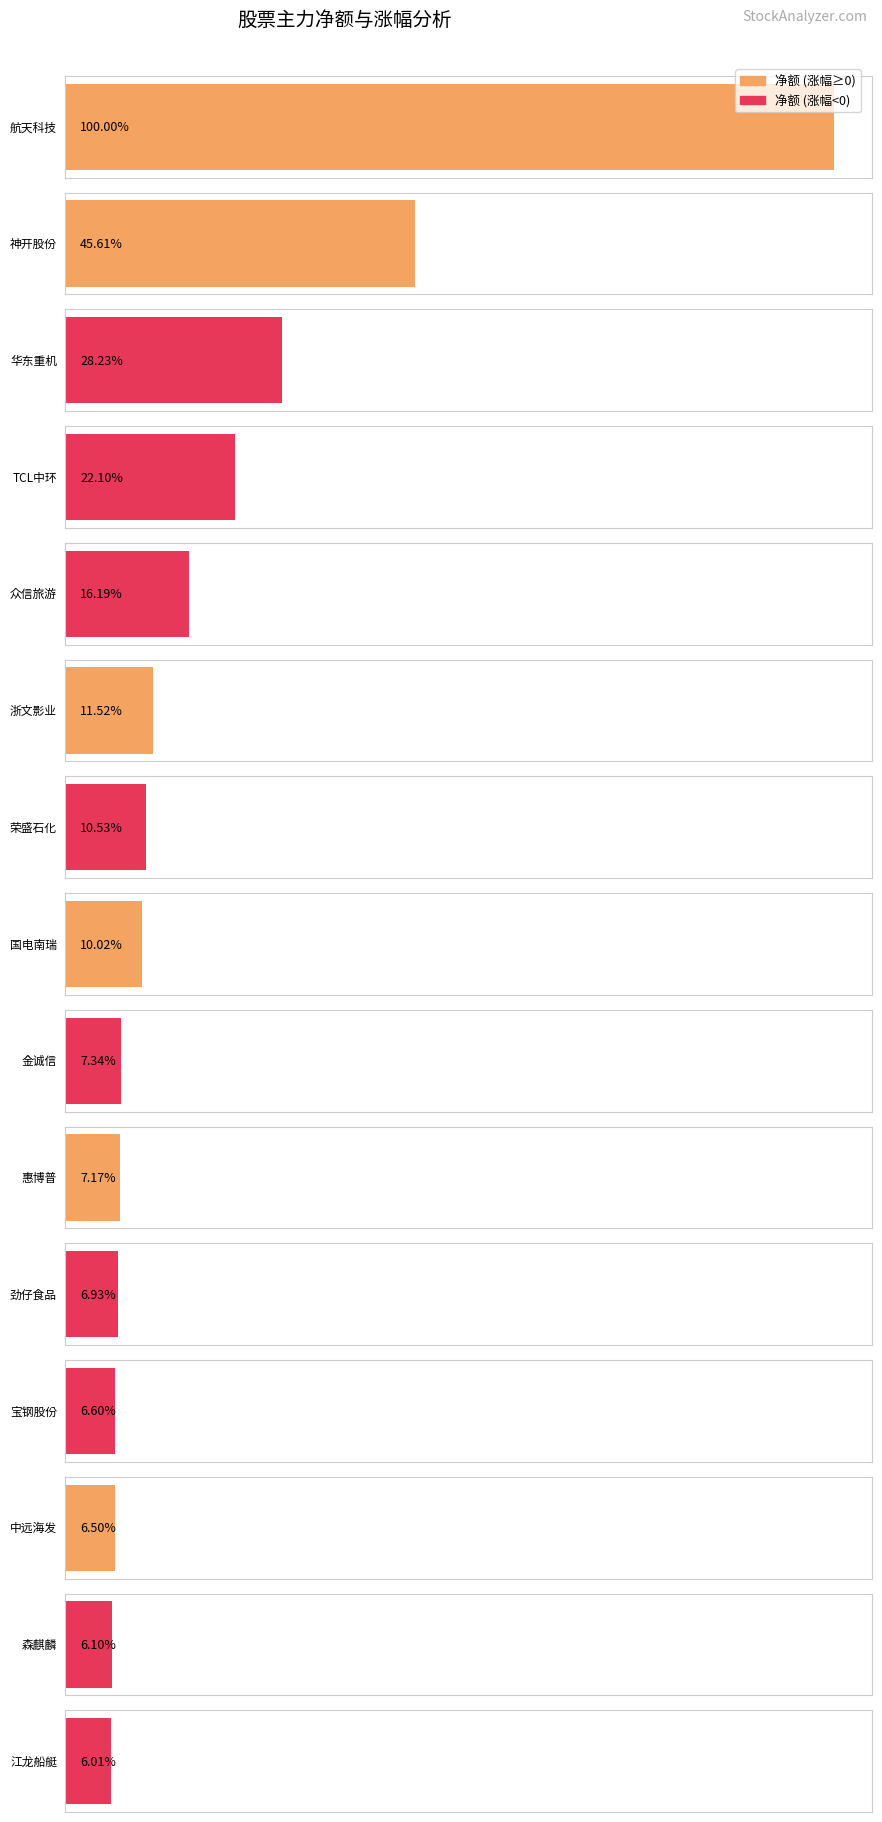

What is the label of the 12th bar from the right?

TCL中环